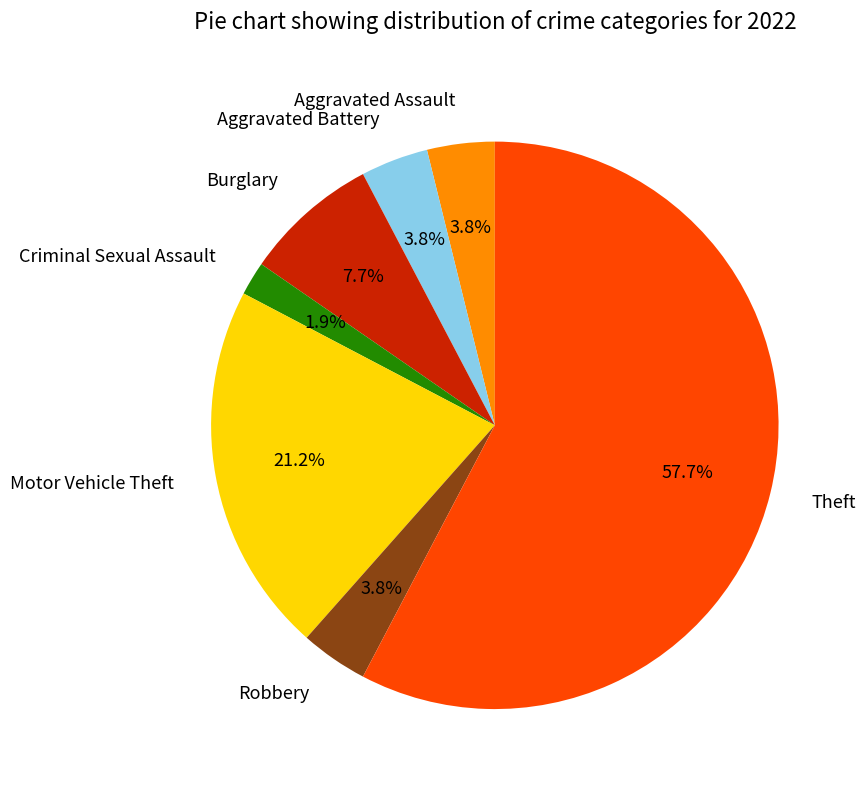

What is the ratio of the value at Aggravated Assault to the value at Criminal Sexual Assault?

2.0